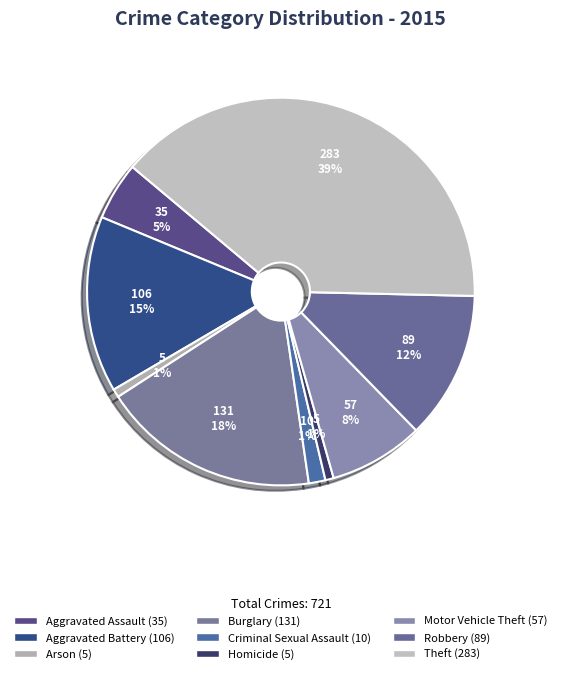

To the nearest percent, what is the combined percentage of Theft and Homicide?

40%